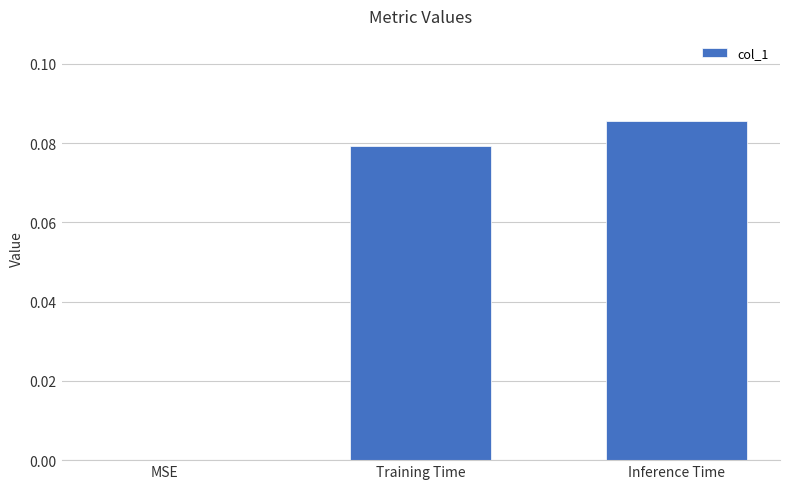

Count the number of values greater than 0.

2